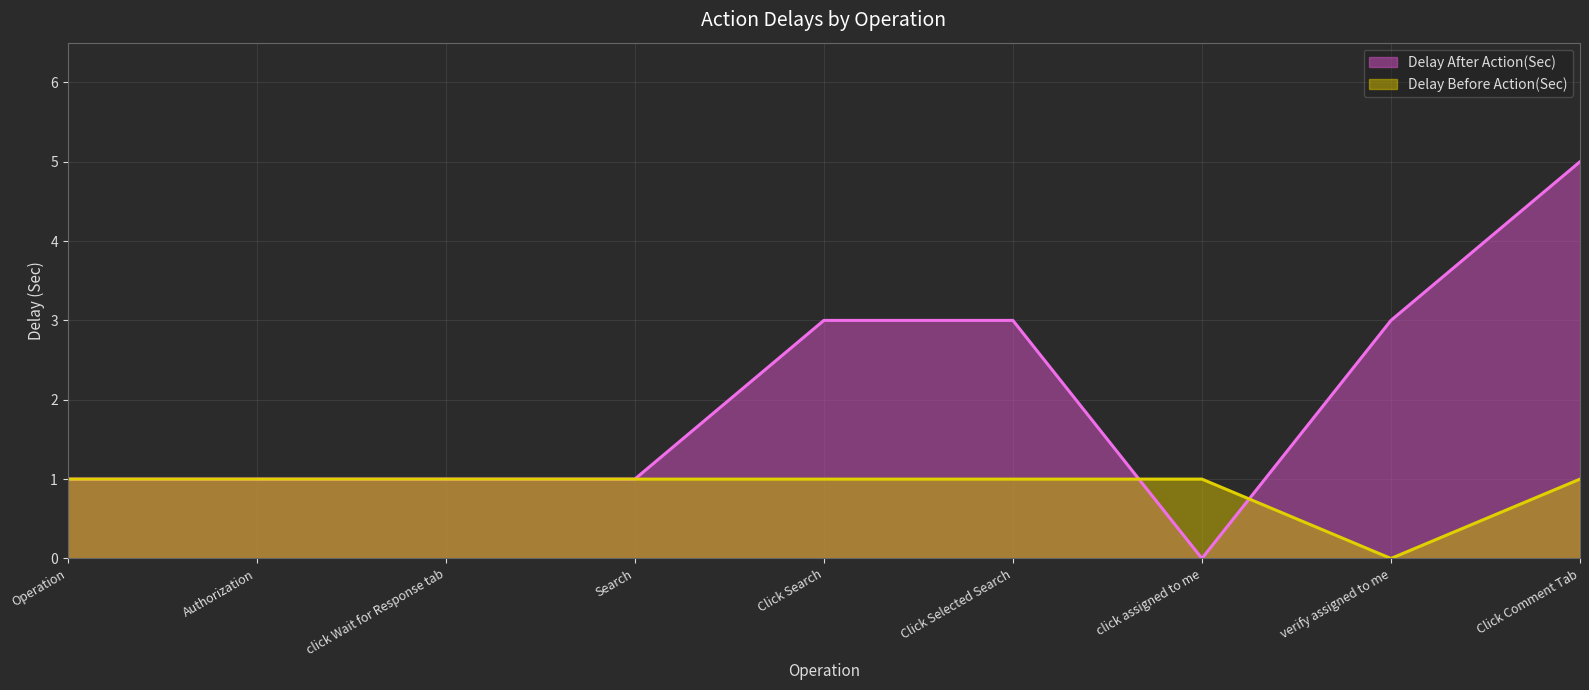

Is it true that Delay Before Action(Sec) equals 1 at click Wait for Response tab?

True